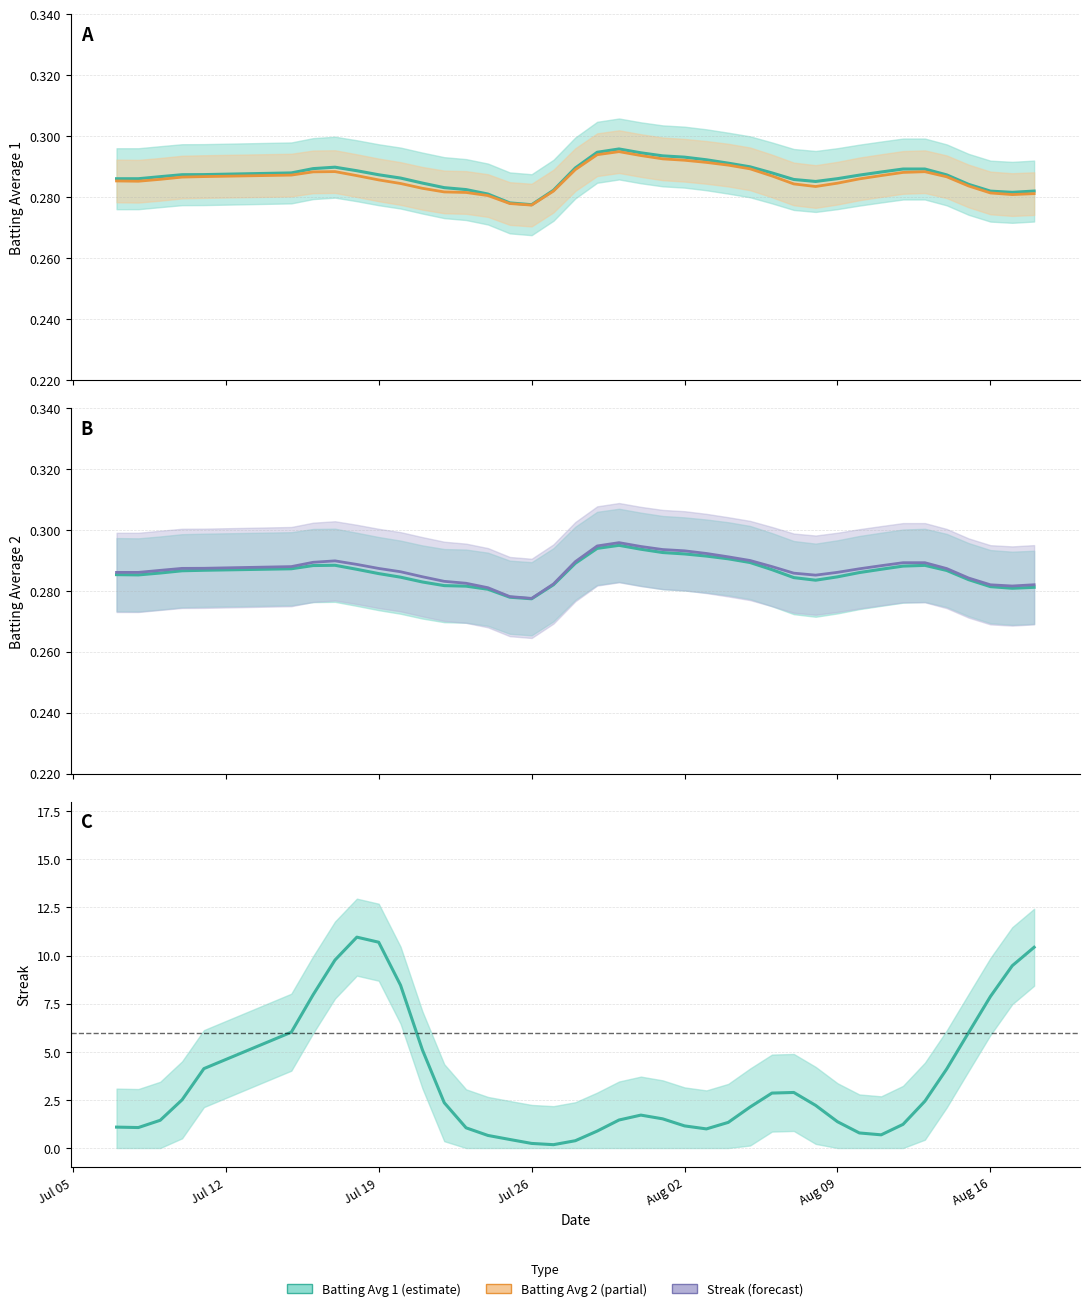

How many times do Batting Average 1 and Streak cross each other?

2